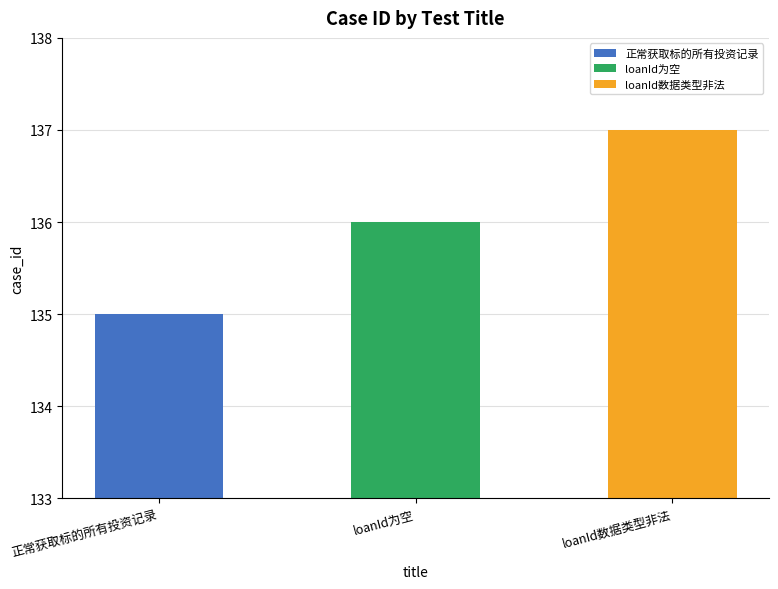

List the labels in order of value, smallest first.

正常获取标的所有投资记录, loanId为空, loanId数据类型非法